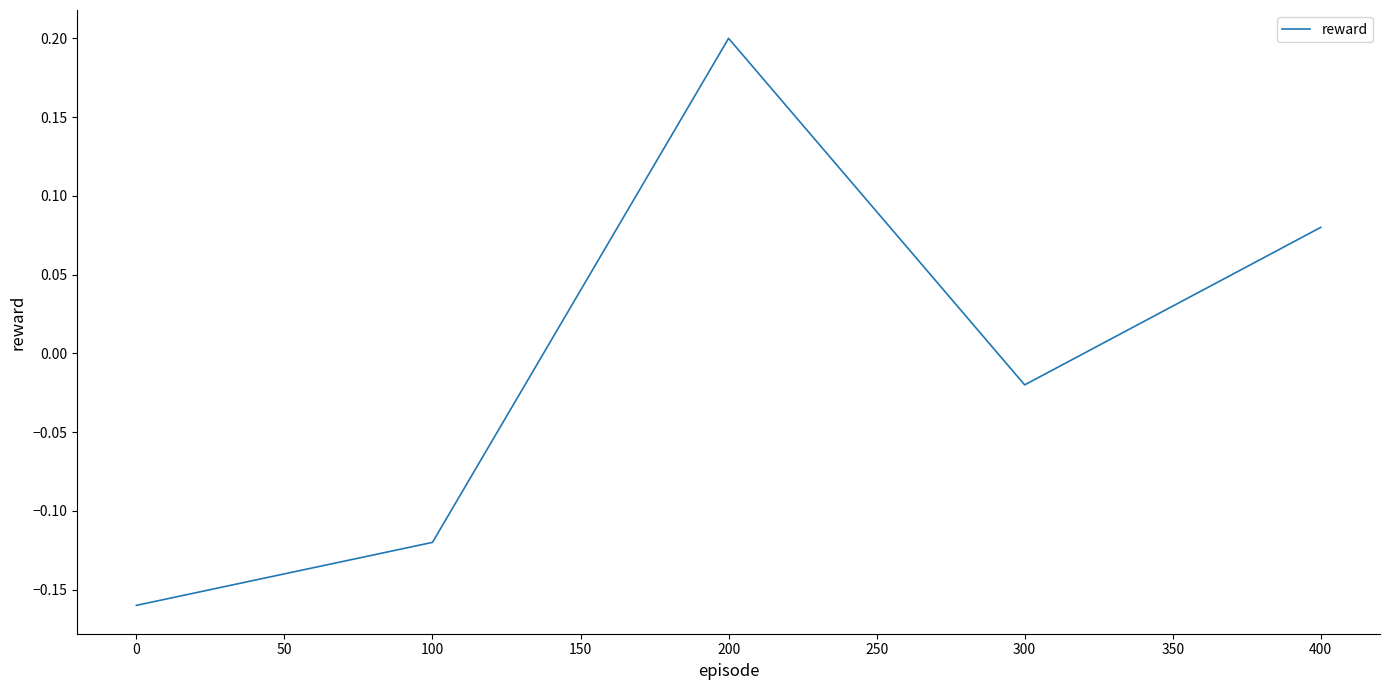

What is the difference between the maximum and second lowest values?

0.3